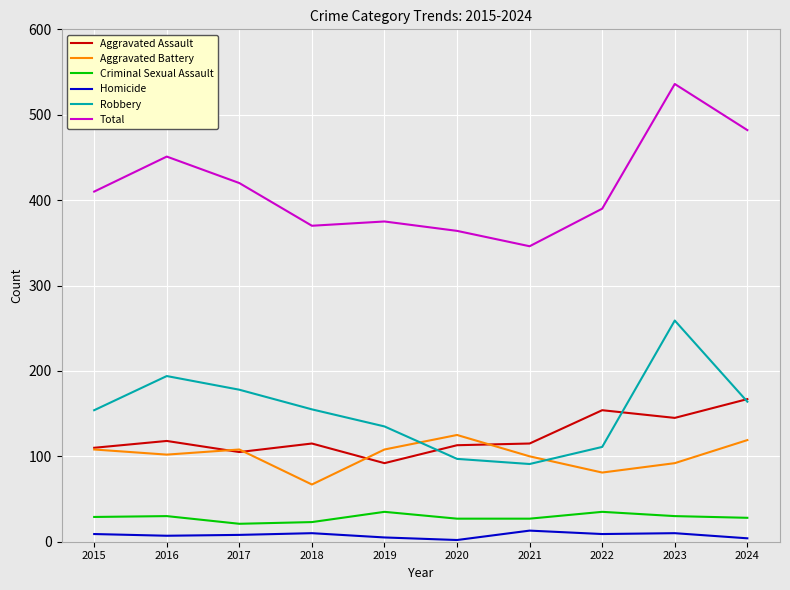

What is the total value across all series at 2015?

820